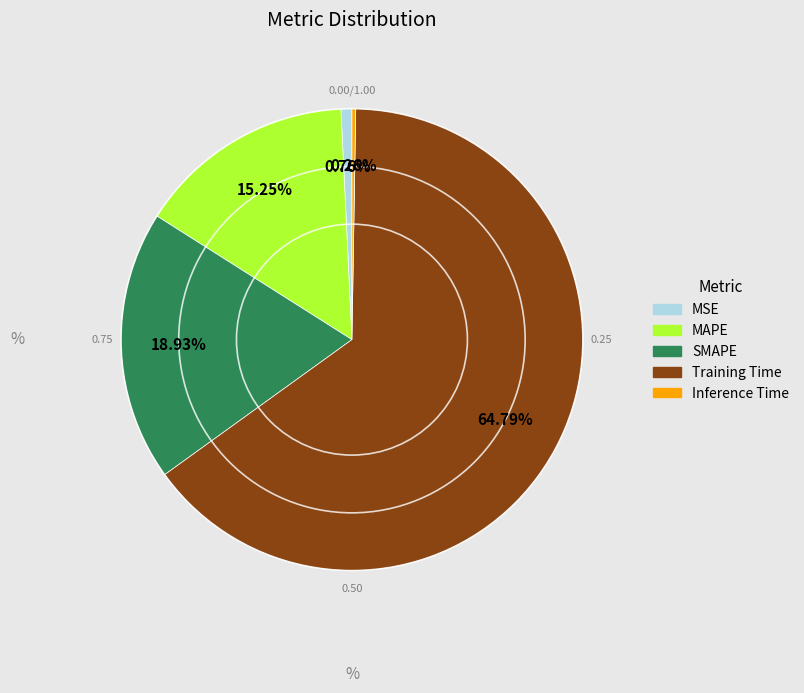

Which category has the biggest portion of the pie?

Training Time